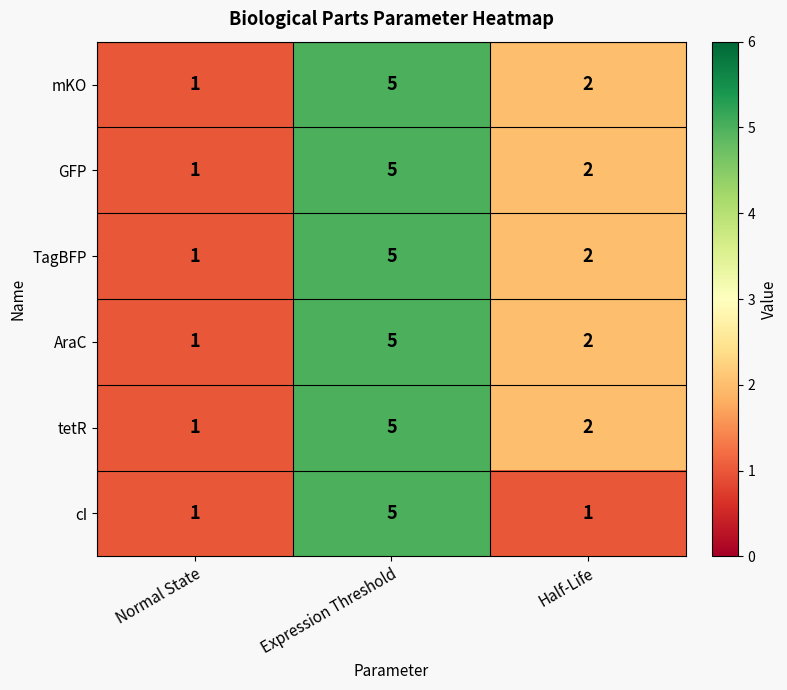

Which series changed the most between Expression Threshold and Half-Life?

cI